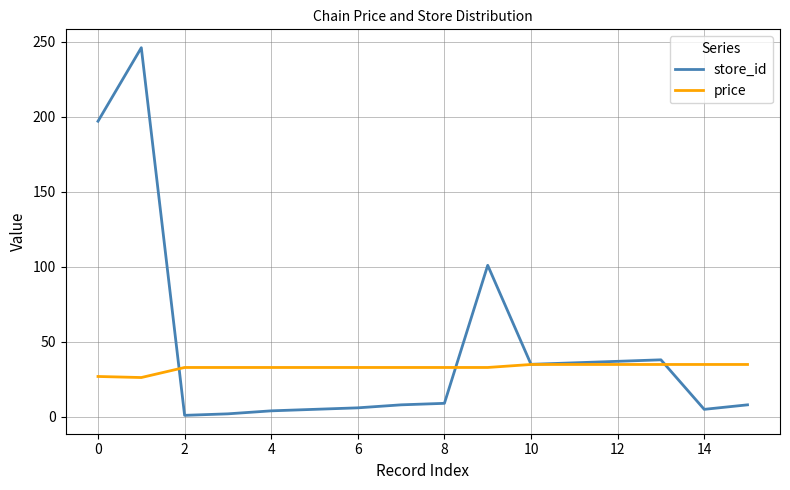

Which series has the largest total across all categories?

store_id